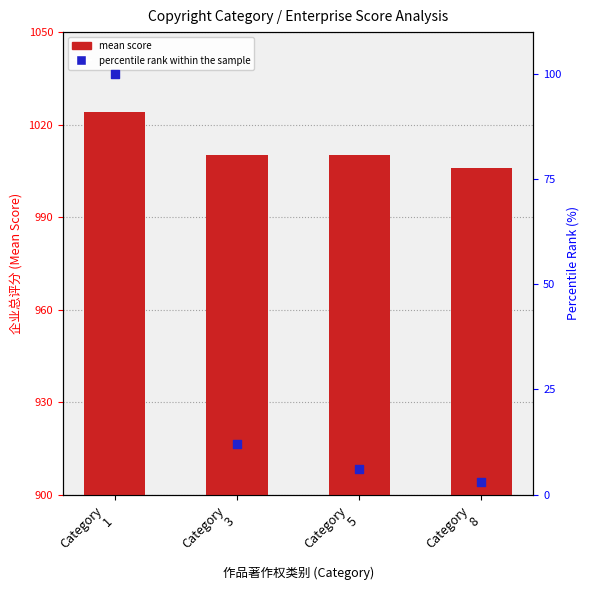

What are all the series names shown in the legend?

mean score, percentile rank within the sample